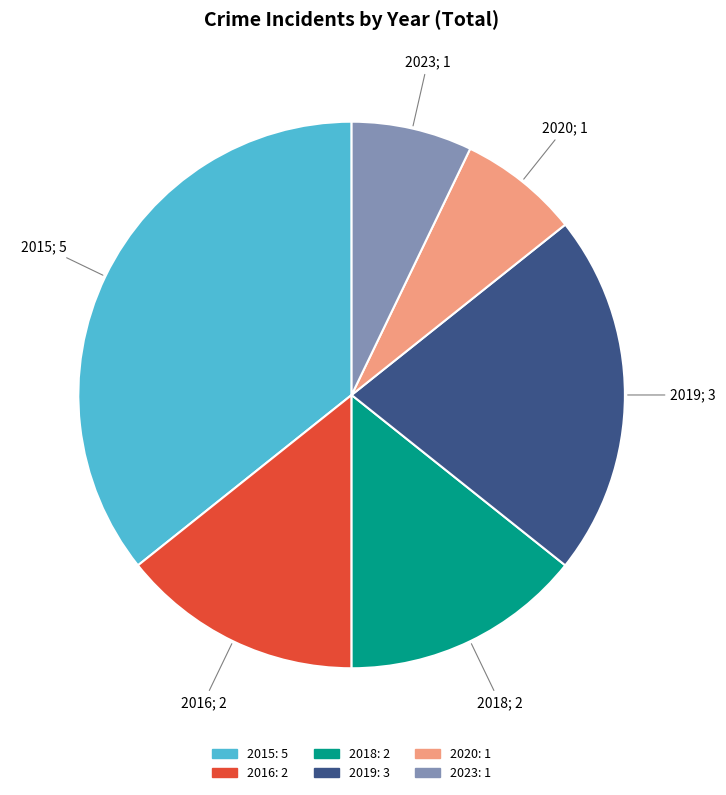

Between 2023 and 2019, which is larger?

2019